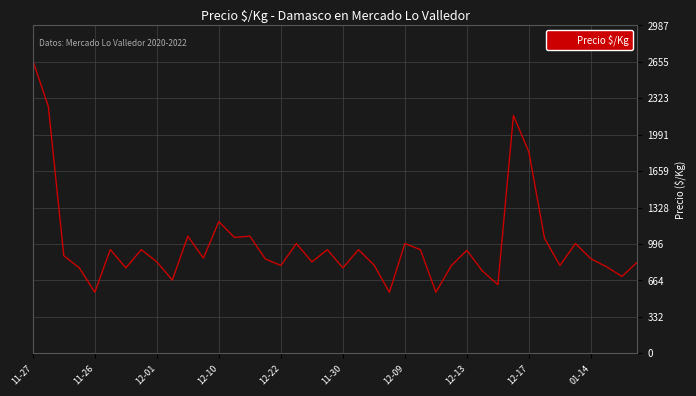

What is the average value?

993